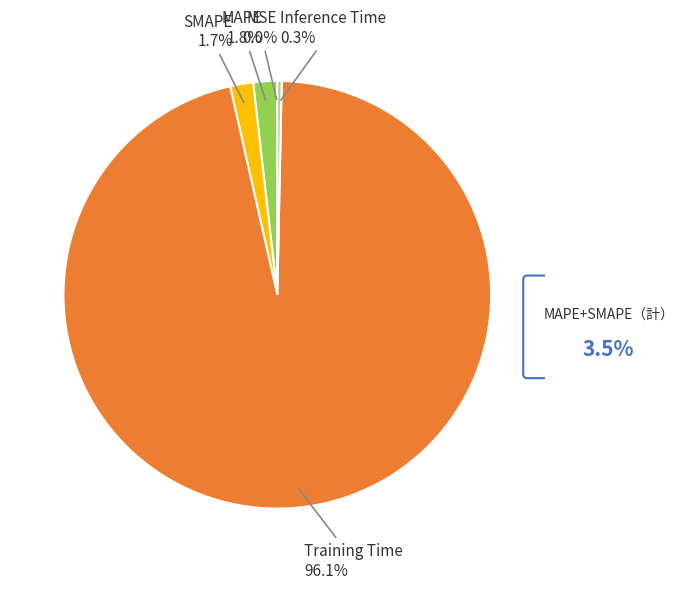

Is there a majority slice in this chart?

Yes